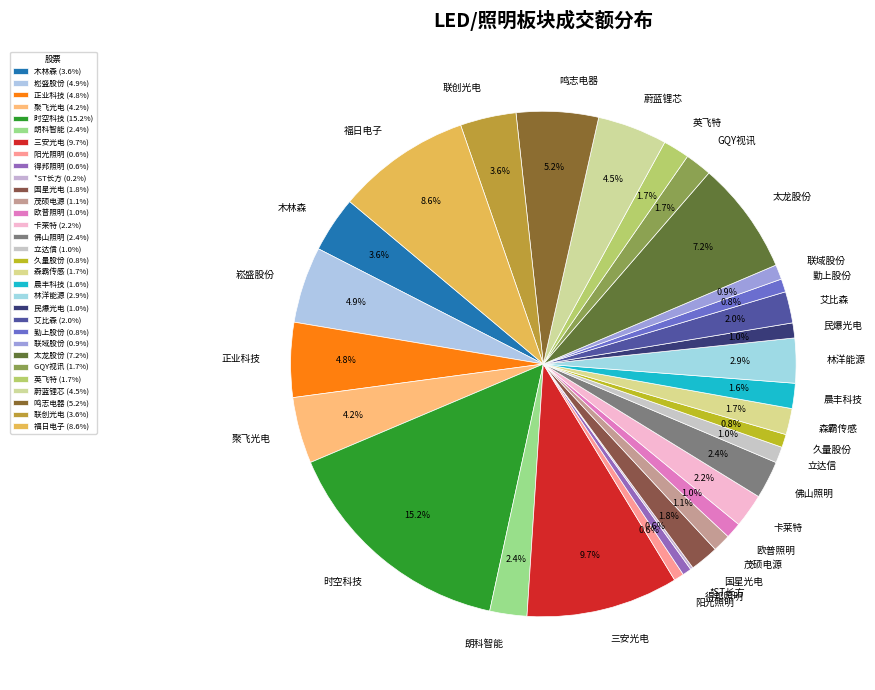

True or false: 联域股份 accounts for 1% of the total.

True